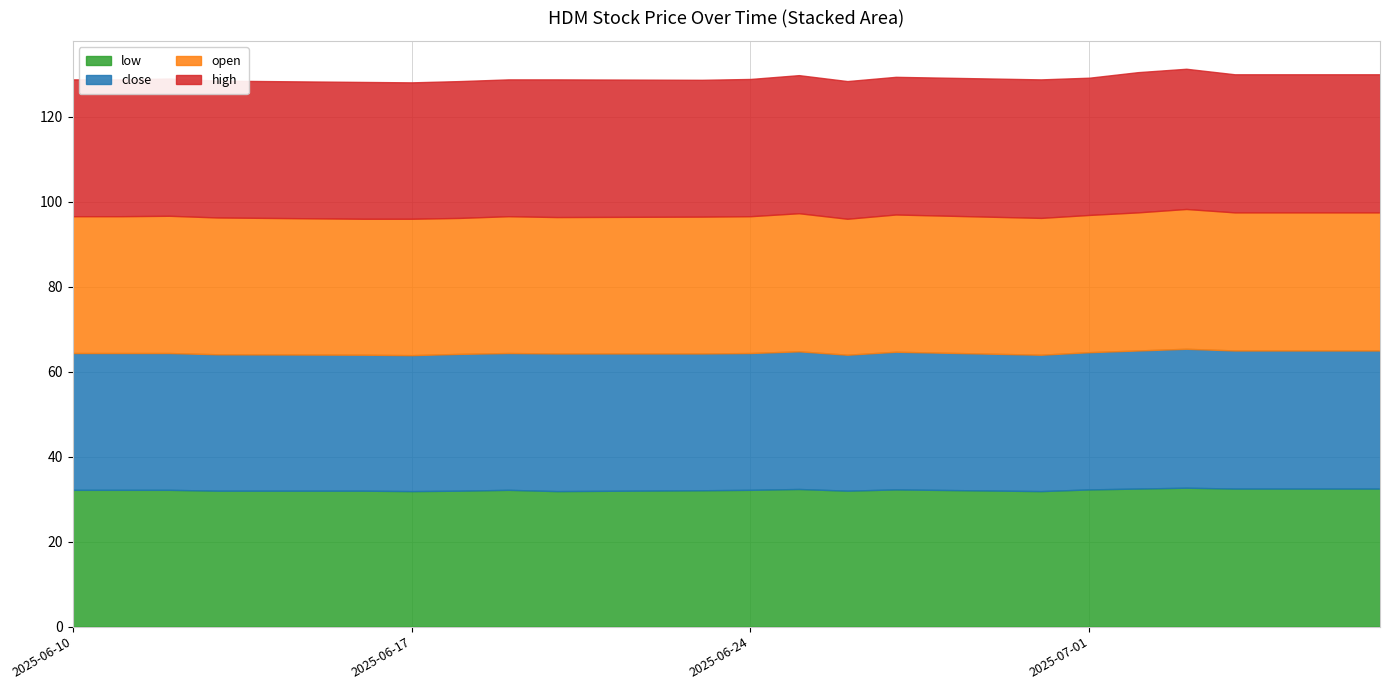

Between 2025-07-01 and 2025-06-18, which is larger?

2025-07-01